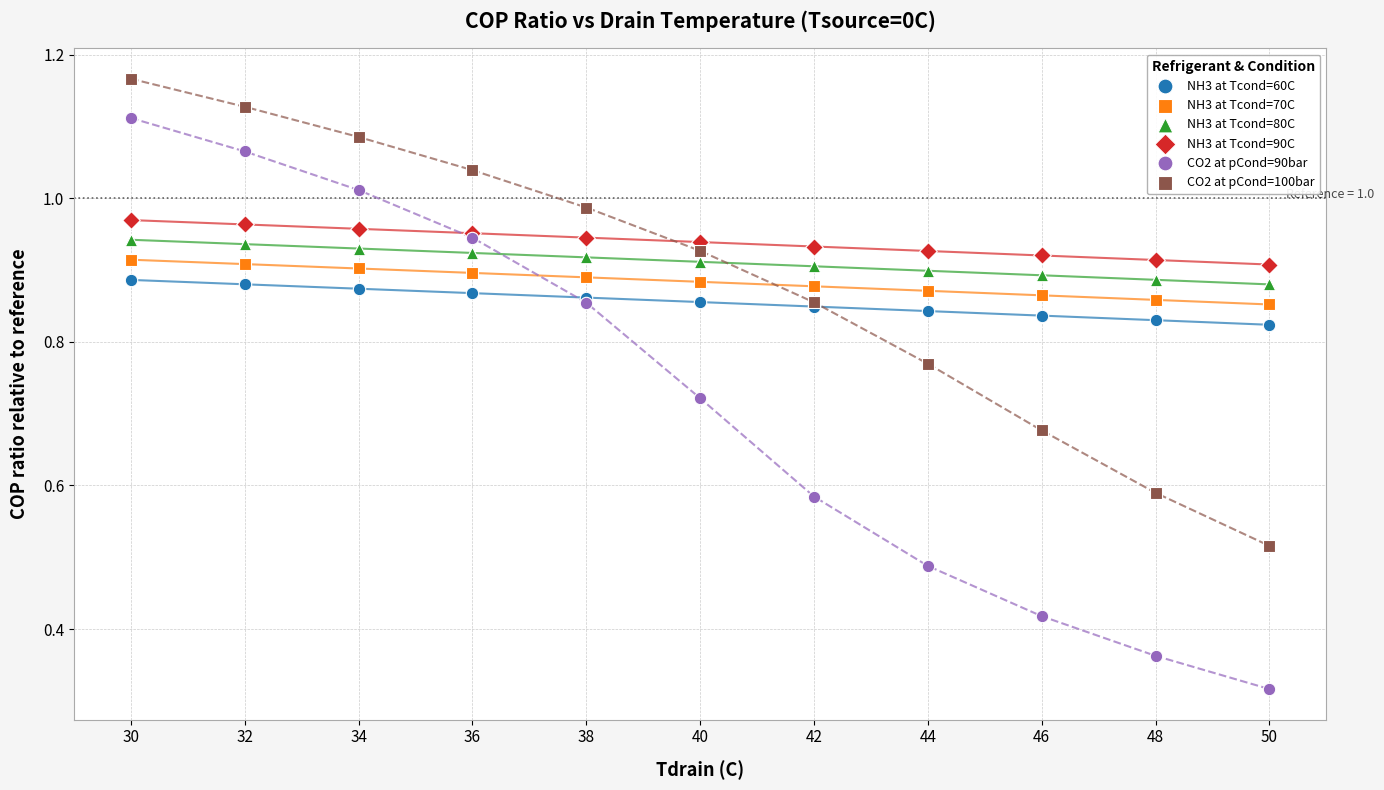

Which series contains the lowest Y value?

CO2 at pCond=90bar